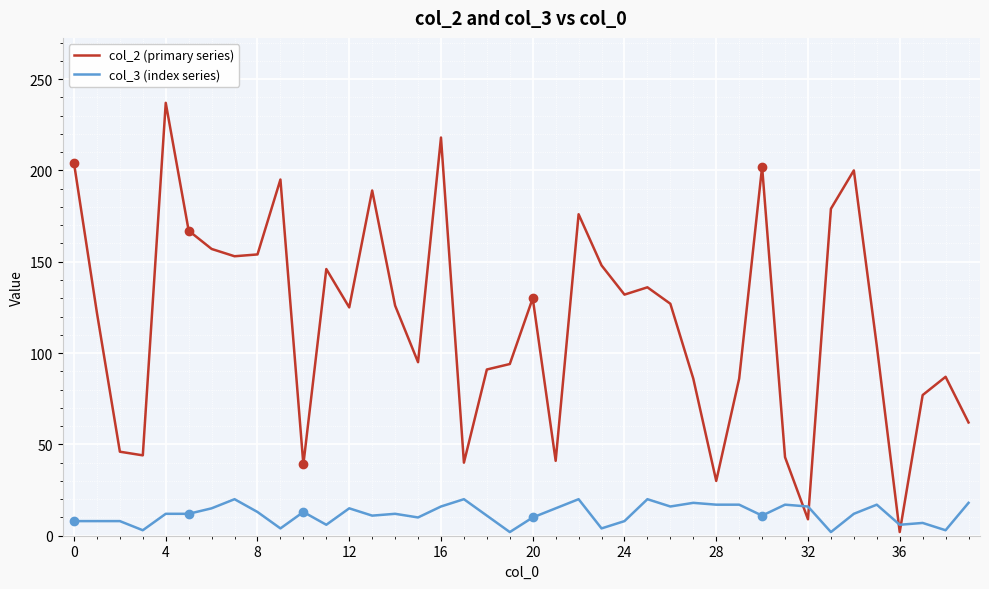

Rank the series by their maximum value, from highest to lowest.

col_2 (primary series), col_3 (index series)